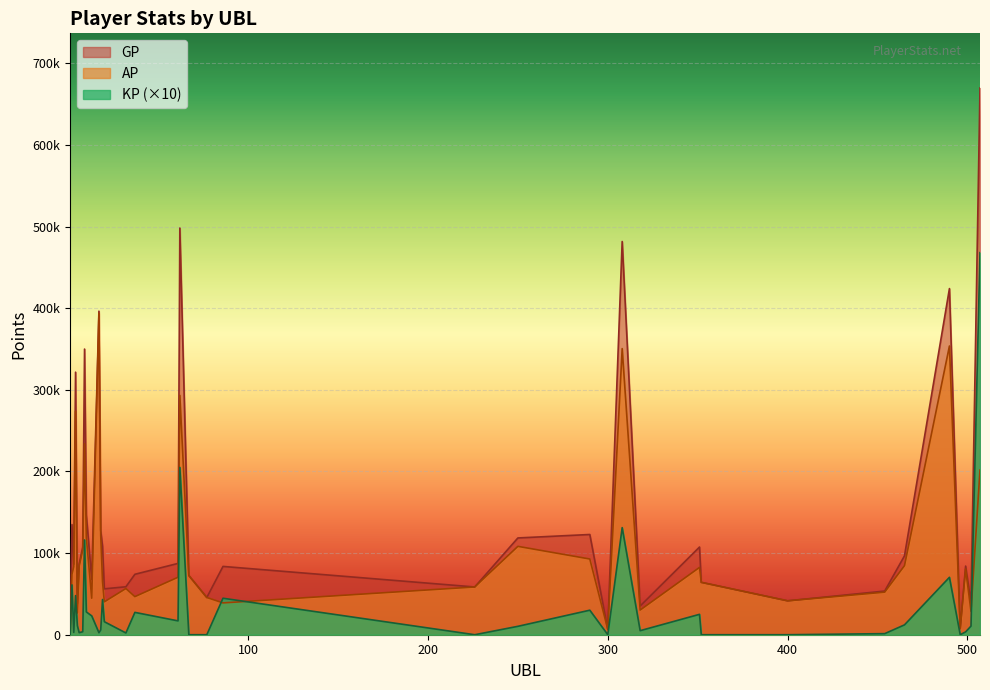

Where do KP and AP first cross each other?

77 and 86